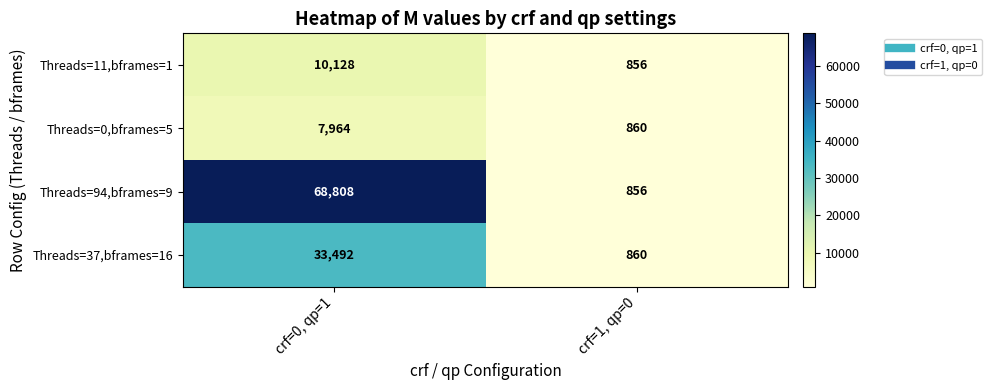

What is the average value of the Threads=37,bframes=16 series?

17176